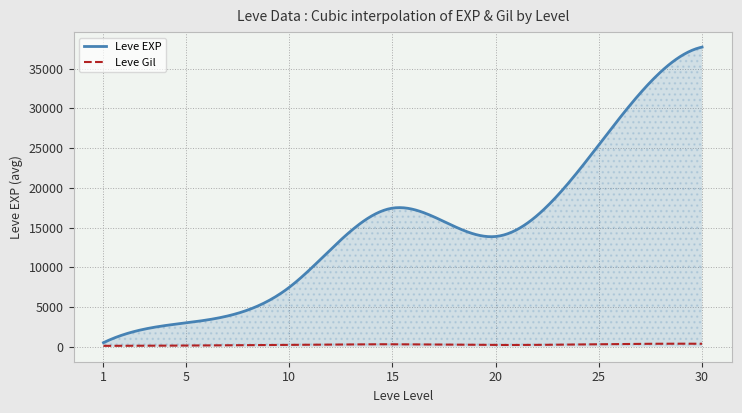

How many lines are shown in the chart?

2